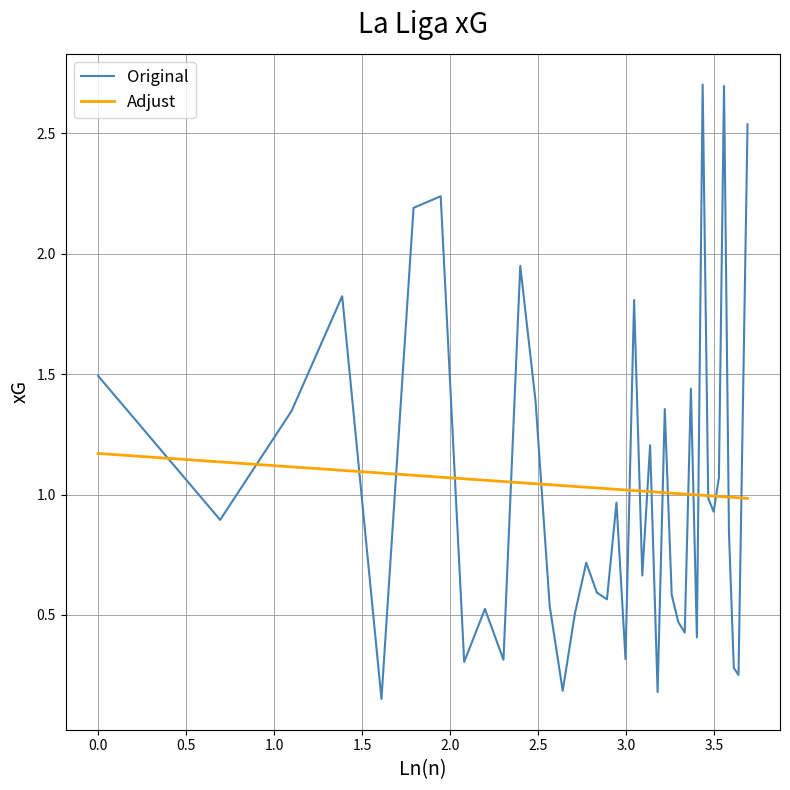

Which series has the largest range (max minus min)?

Original